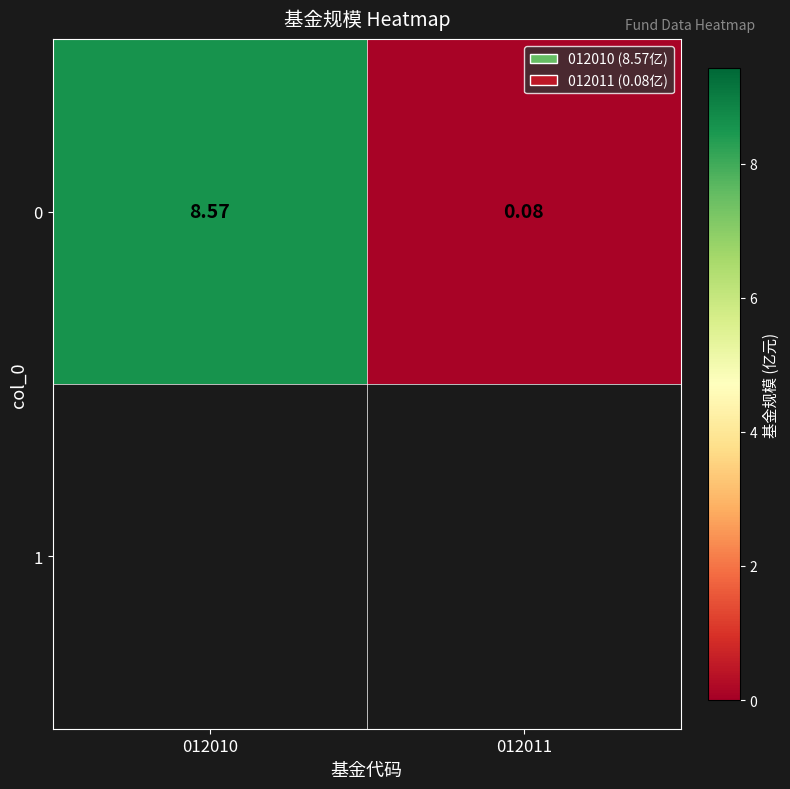

What is the approximate value at 012011?

0.1